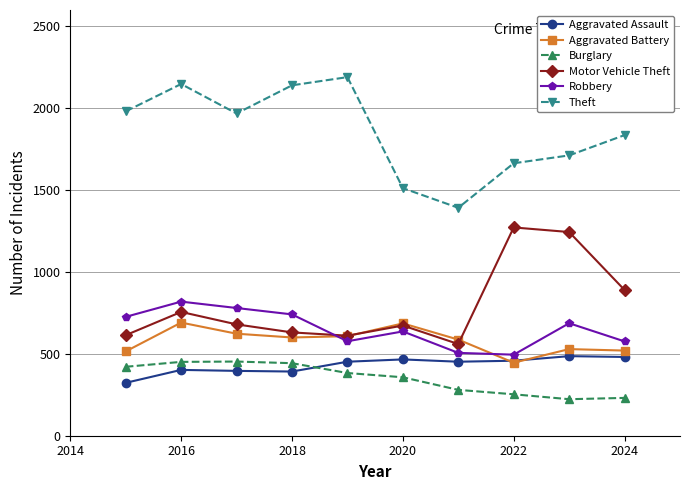

True or false: Aggravated Assault has more than 0 points higher than both neighbors.

True